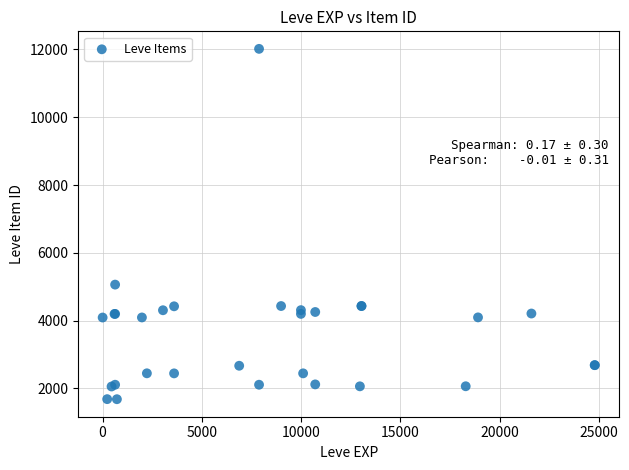

What Y value in the scatter plot is closest to 6849?

5062